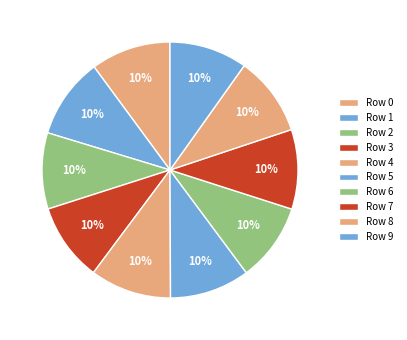

What is the smallest slice in the pie chart?

2